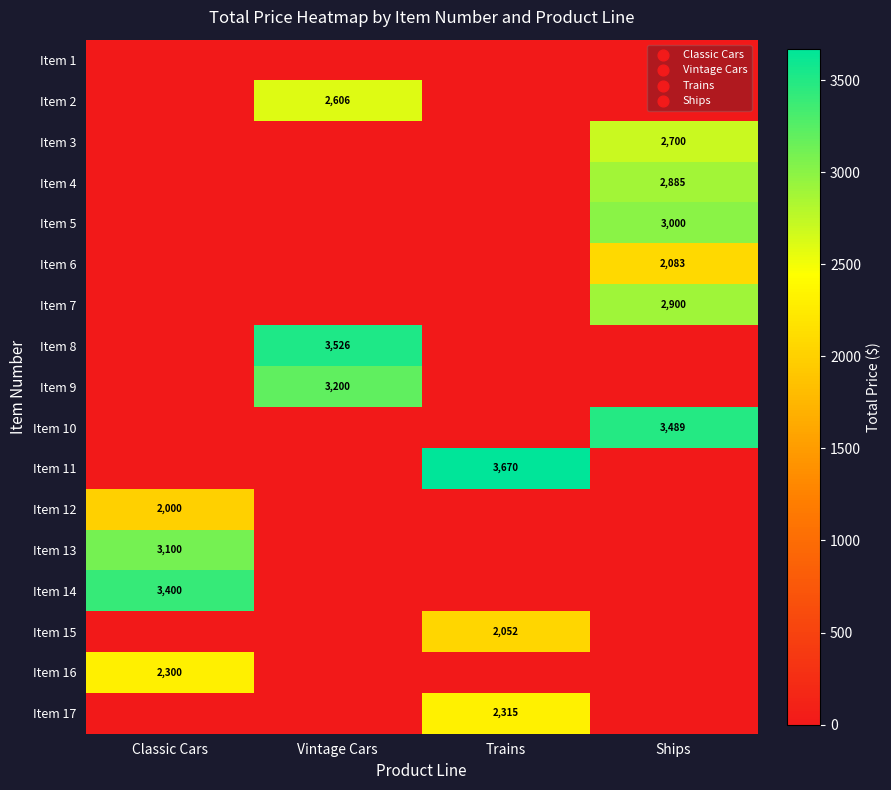

Is the value of Item 11 at Trains greater than the value of Item 6 at Ships?

Yes